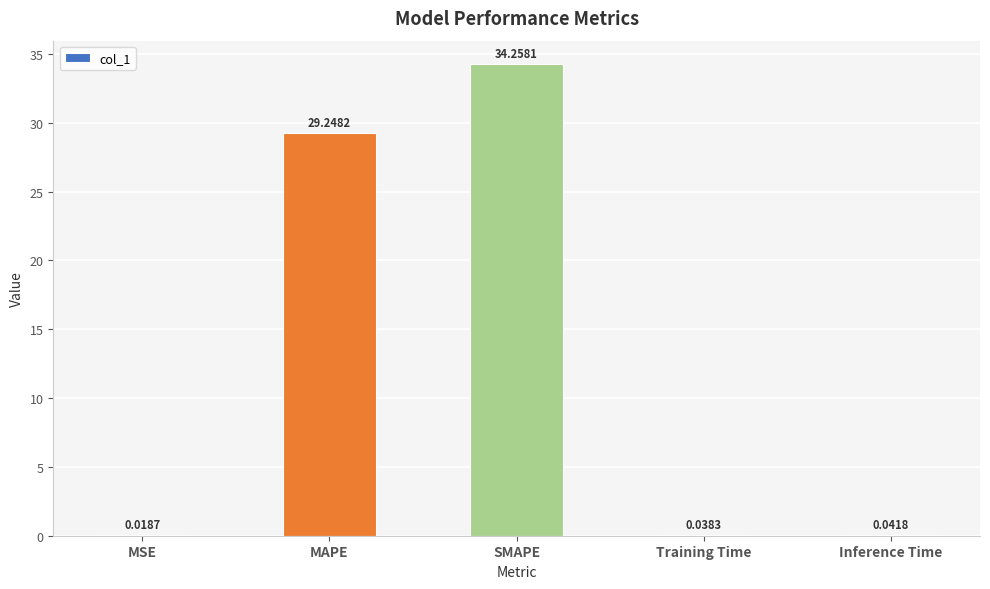

At which category does the chart reach its peak across all series?

SMAPE